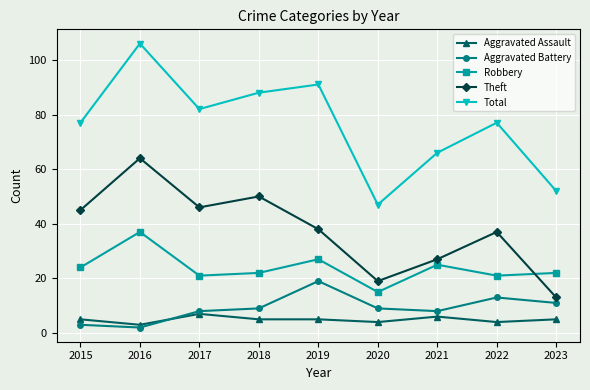

At which category is the sum across all series the highest?

2016